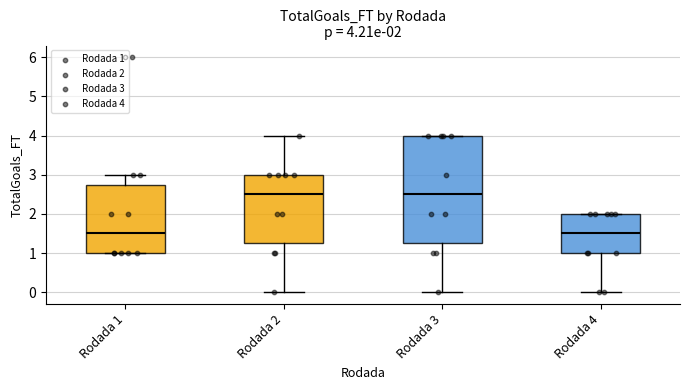

Comparing the boxes themselves (not the whiskers), which one is the tallest?

Rodada 3